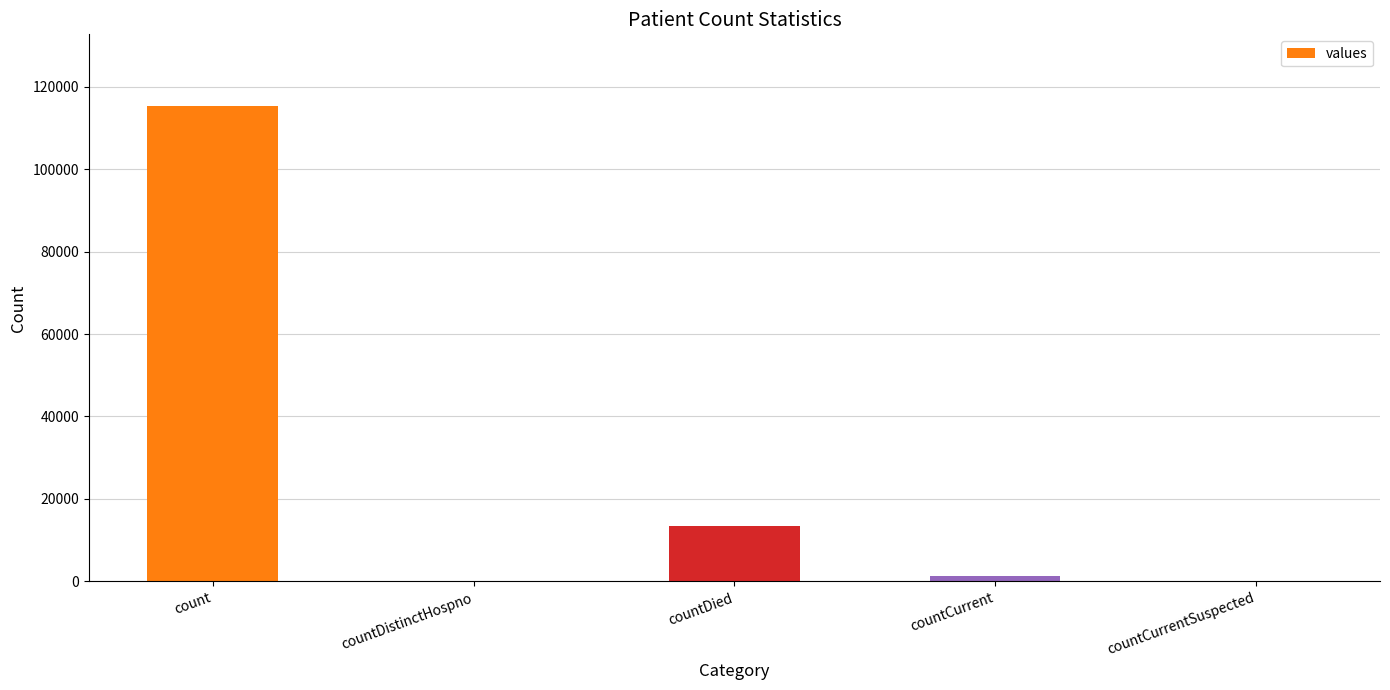

What is the difference between the values at countCurrent and count?

113996